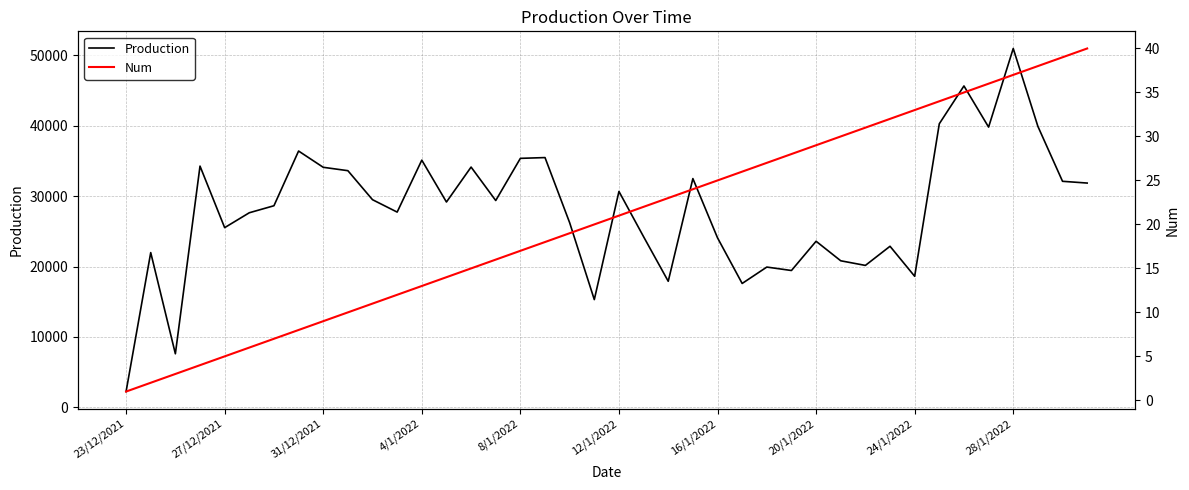

Is it true that Num equals 11 at 10?

True